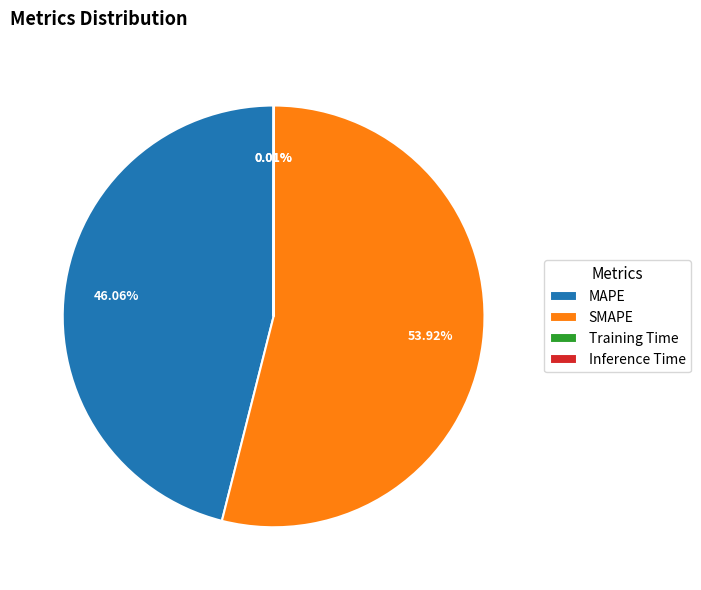

Does MAPE represent more than half of the total?

No